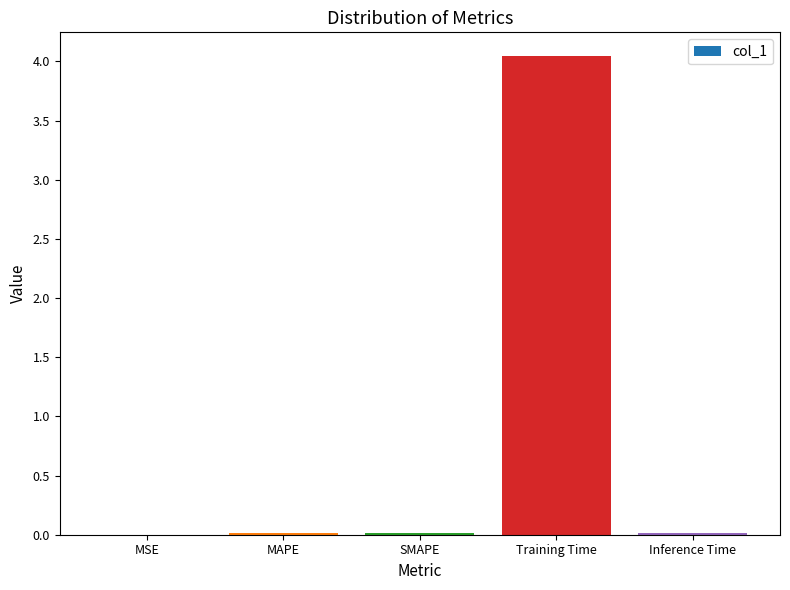

What is the sum of all values?

4.1